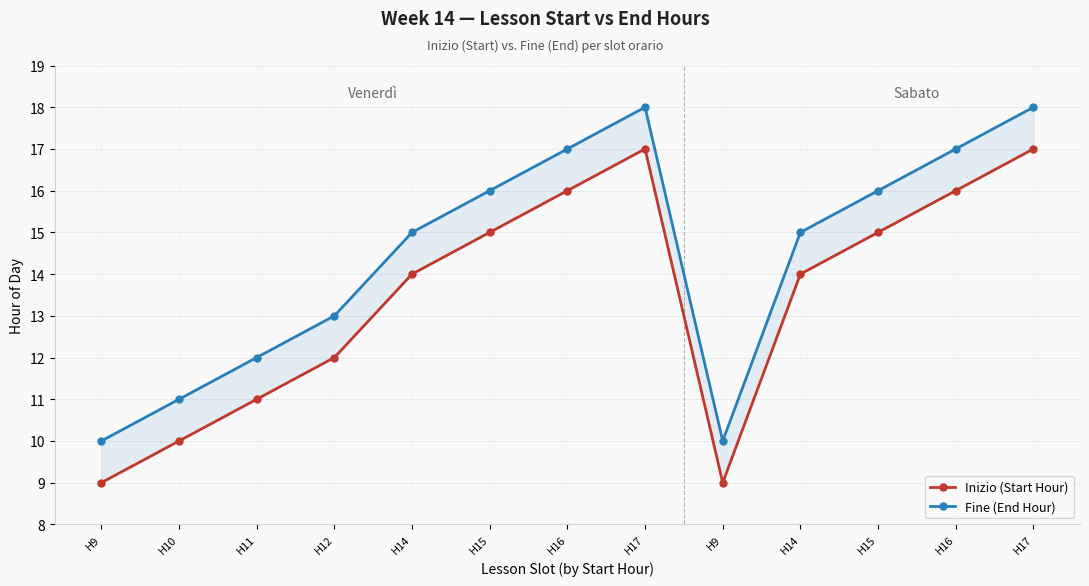

Reading right to left, what are all the values shown in this chart?

Inizio (Start Hour): H17=17	H16=16	H15=15	H14=14	H9=9	H17=17	H16=16	H15=15	H14=14	H12=12	H11=11	H10=10	H9=9
Fine (End Hour): H17=18	H16=17	H15=16	H14=15	H9=10	H17=18	H16=17	H15=16	H14=15	H12=13	H11=12	H10=11	H9=10